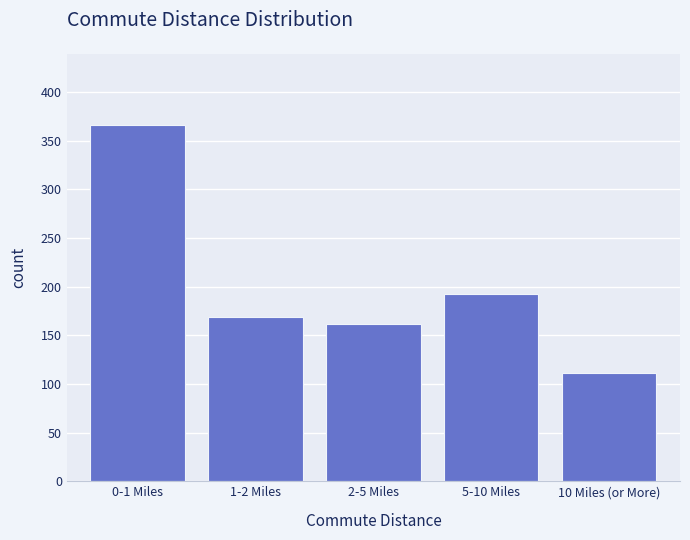

Reading left to right, what are all the values shown in this chart?

366	169	162	192	111